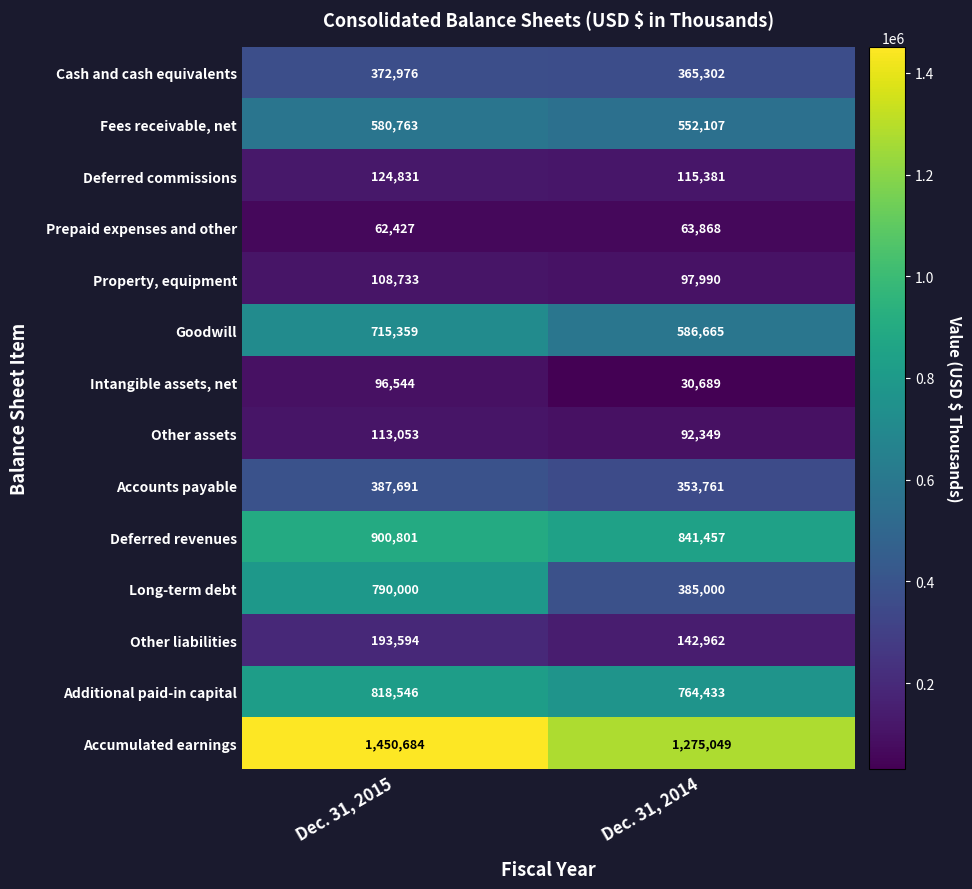

Reading left to right, list all the values displayed in this chart.

Cash and cash equivalents: Dec. 31, 2015=372976	Dec. 31, 2014=365302
Fees receivable, net: Dec. 31, 2015=580763	Dec. 31, 2014=552107
Deferred commissions: Dec. 31, 2015=124831	Dec. 31, 2014=115381
Prepaid expenses and other: Dec. 31, 2015=62427	Dec. 31, 2014=63868
Property, equipment: Dec. 31, 2015=108733	Dec. 31, 2014=97990
Goodwill: Dec. 31, 2015=715359	Dec. 31, 2014=586665
Intangible assets, net: Dec. 31, 2015=96544	Dec. 31, 2014=30689
Other assets: Dec. 31, 2015=113053	Dec. 31, 2014=92349
Accounts payable: Dec. 31, 2015=387691	Dec. 31, 2014=353761
Deferred revenues: Dec. 31, 2015=900801	Dec. 31, 2014=841457
Long-term debt: Dec. 31, 2015=790000	Dec. 31, 2014=385000
Other liabilities: Dec. 31, 2015=193594	Dec. 31, 2014=142962
Additional paid-in capital: Dec. 31, 2015=818546	Dec. 31, 2014=764433
Accumulated earnings: Dec. 31, 2015=1450684	Dec. 31, 2014=1275049